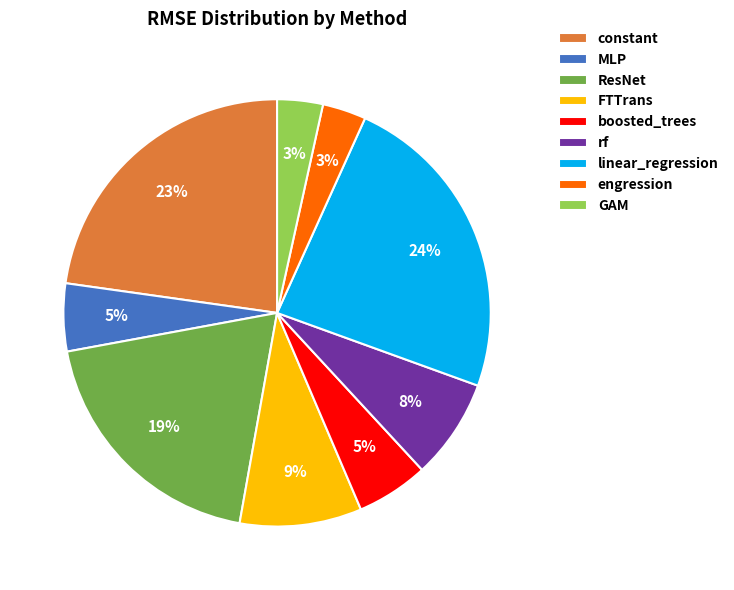

Does ResNet account for over 50% of the chart?

No